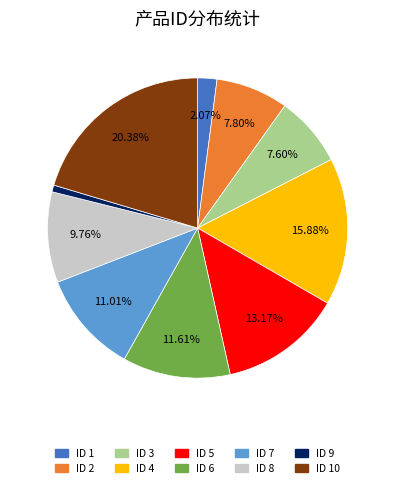

Does any single category account for the majority?

No